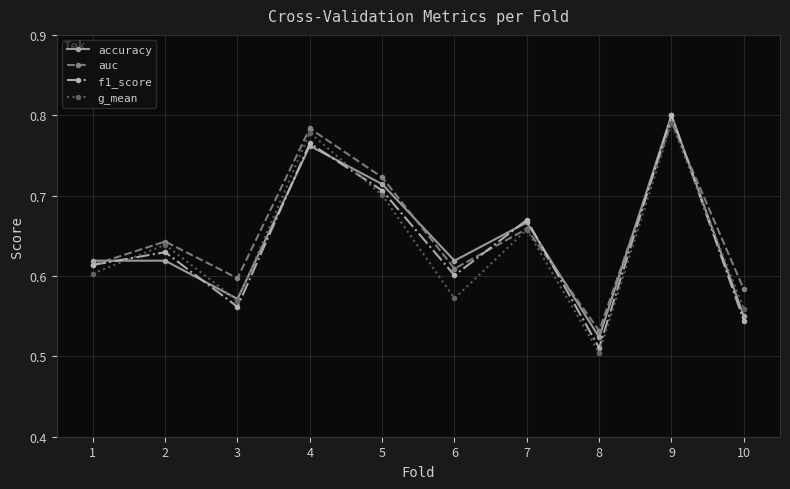

What is the difference between the g_mean values at 3 and 7?

0.1